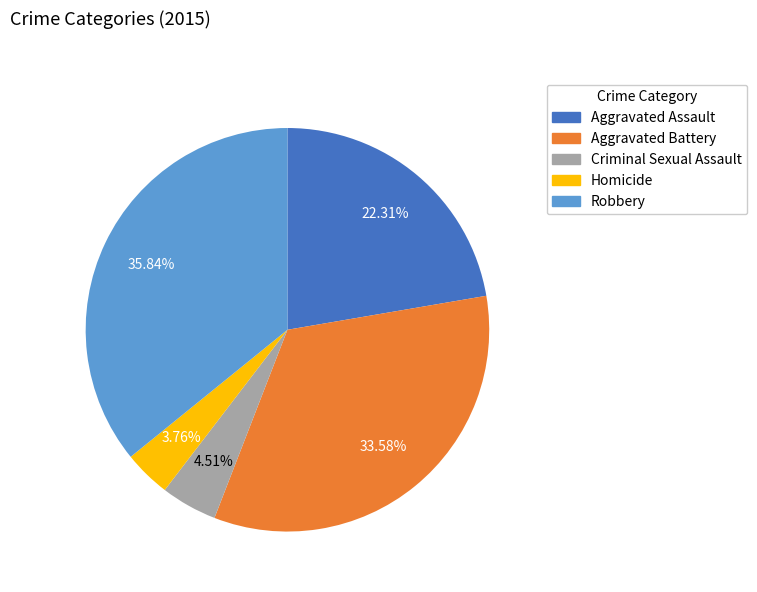

What percentage is the Homicide slice, to the nearest percent?

4%